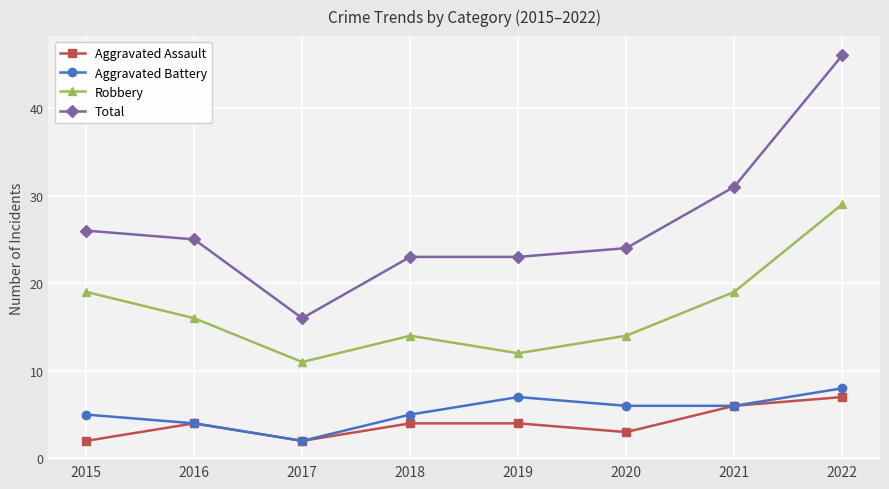

How many distinct data groups are displayed?

4